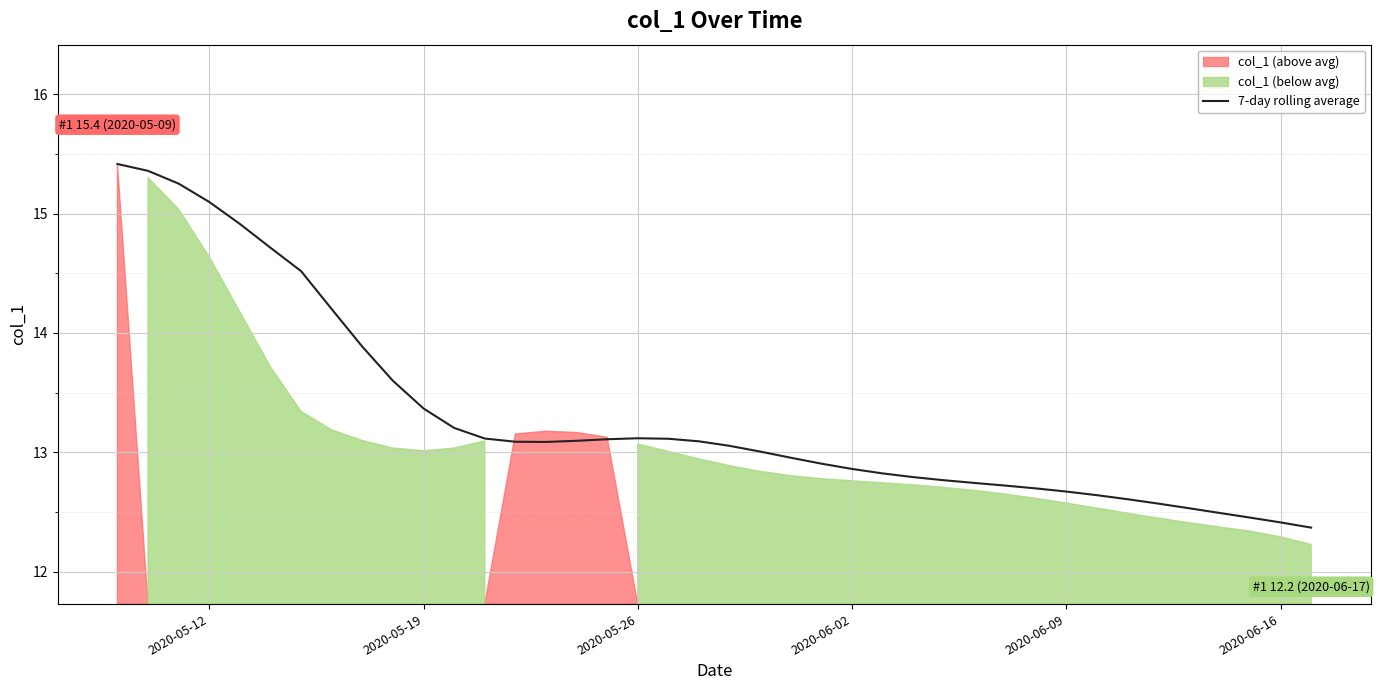

Reading left to right, transcribe all the data shown in this chart.

15.4	15.4	15.3	15.1	14.9	14.7	14.5	14.2	13.9	13.6	13.4	13.2	13.1	13.1	13.1	13.1	13.1	13.1	13.1	13.1	13.1	13.0	13.0	12.9	12.9	12.8	12.8	12.8	12.7	12.7	12.7	12.7	12.6	12.6	12.6	12.5	12.5	12.5	12.4	12.4